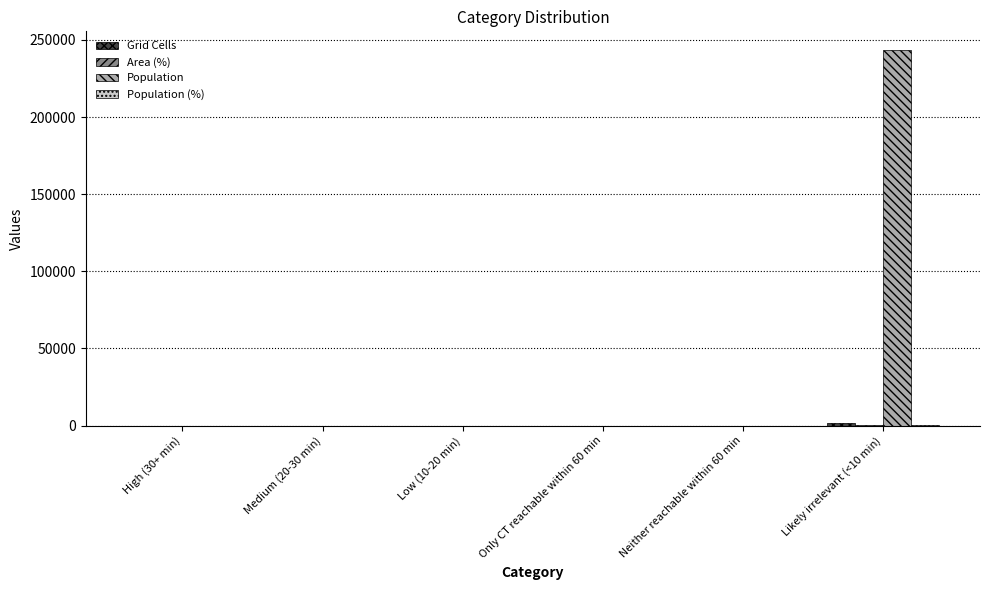

Between Neither reachable within 60 min and Likely irrelevant (<10 min), which series saw the biggest shift?

Population